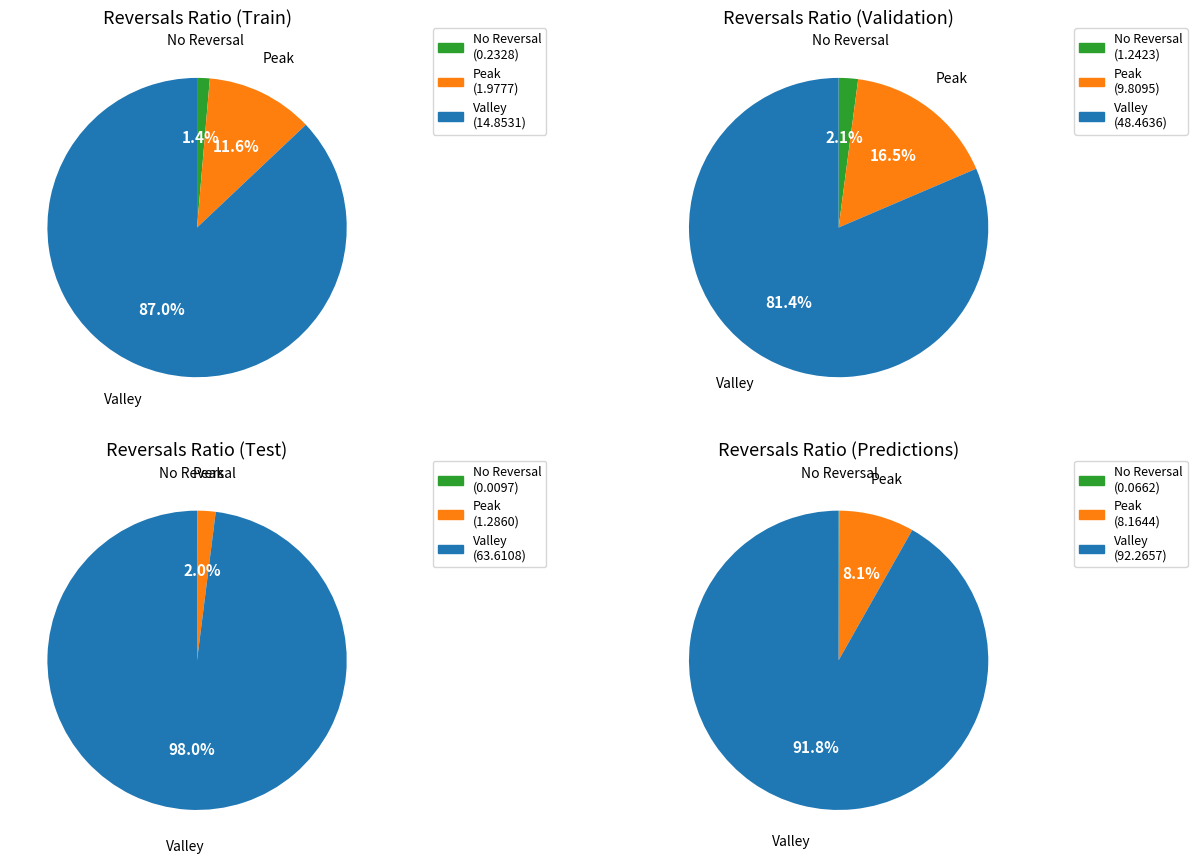

What portion of the pie excludes 1?

19.9%